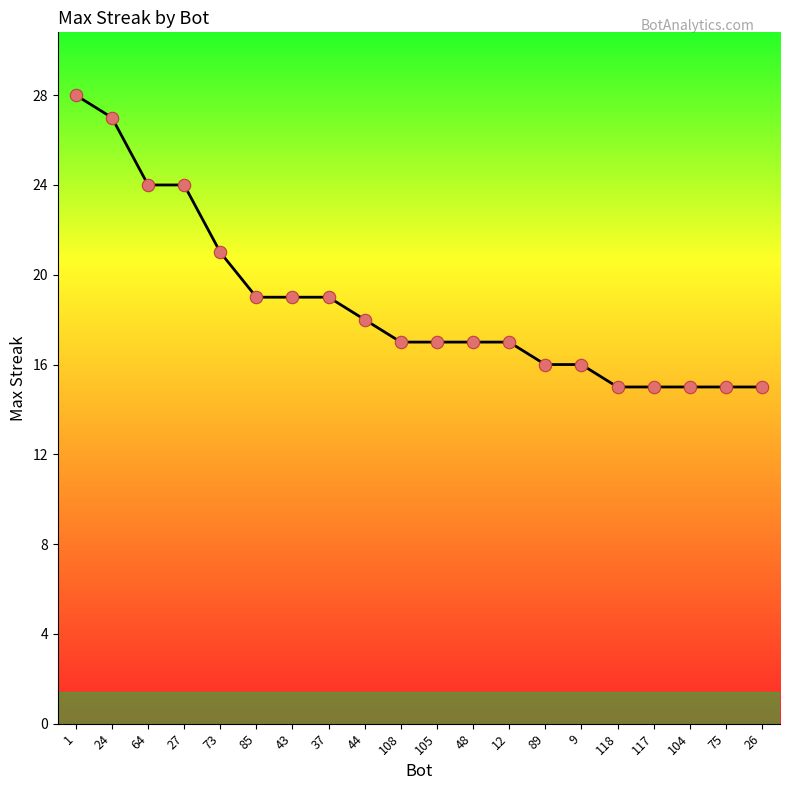

What is the change in value from 73 to 75?

-6